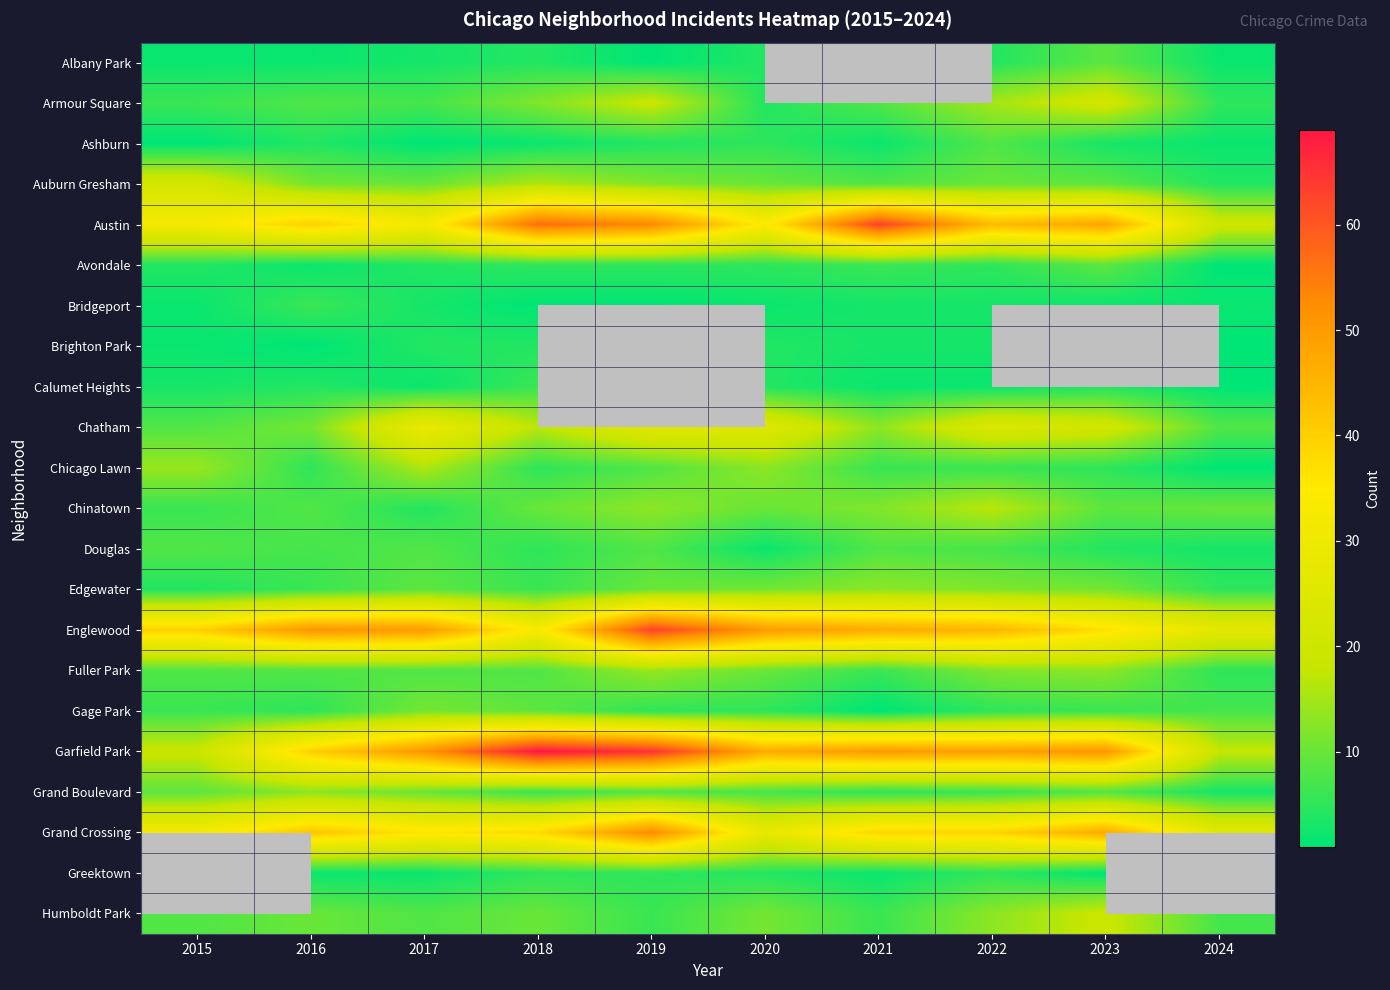

At how many categories does at least one series exceed 5?

10